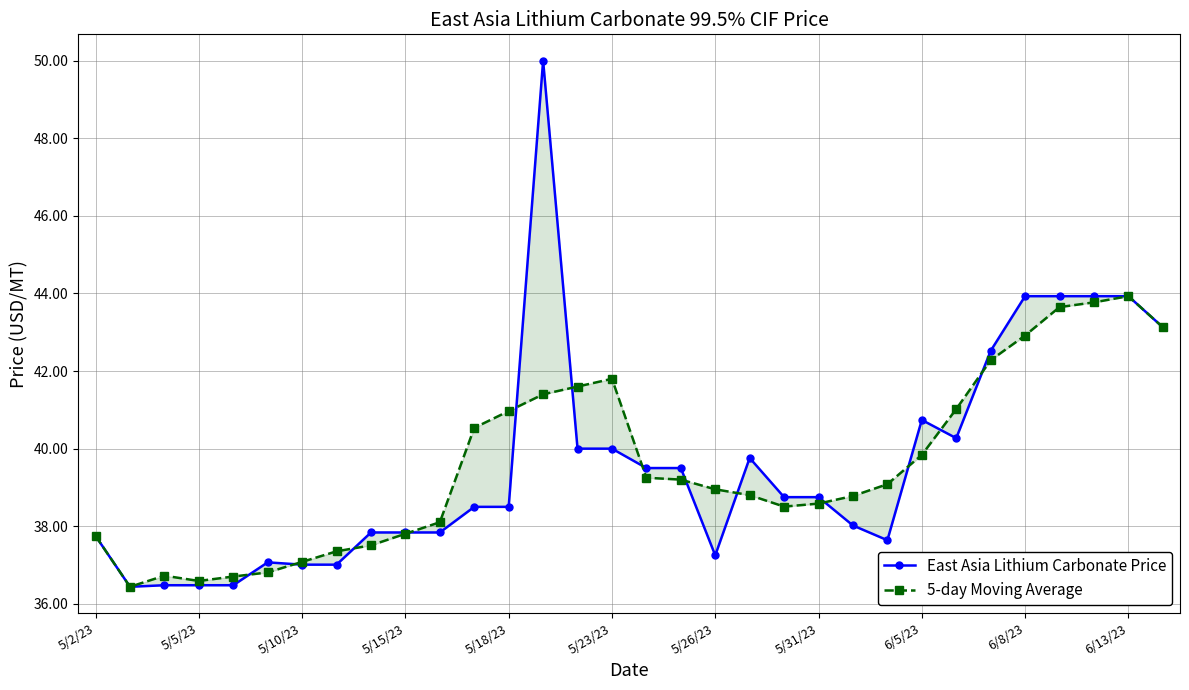

Rank the series by their maximum value, from lowest to highest.

5-day Moving Average, East Asia Lithium Carbonate Price